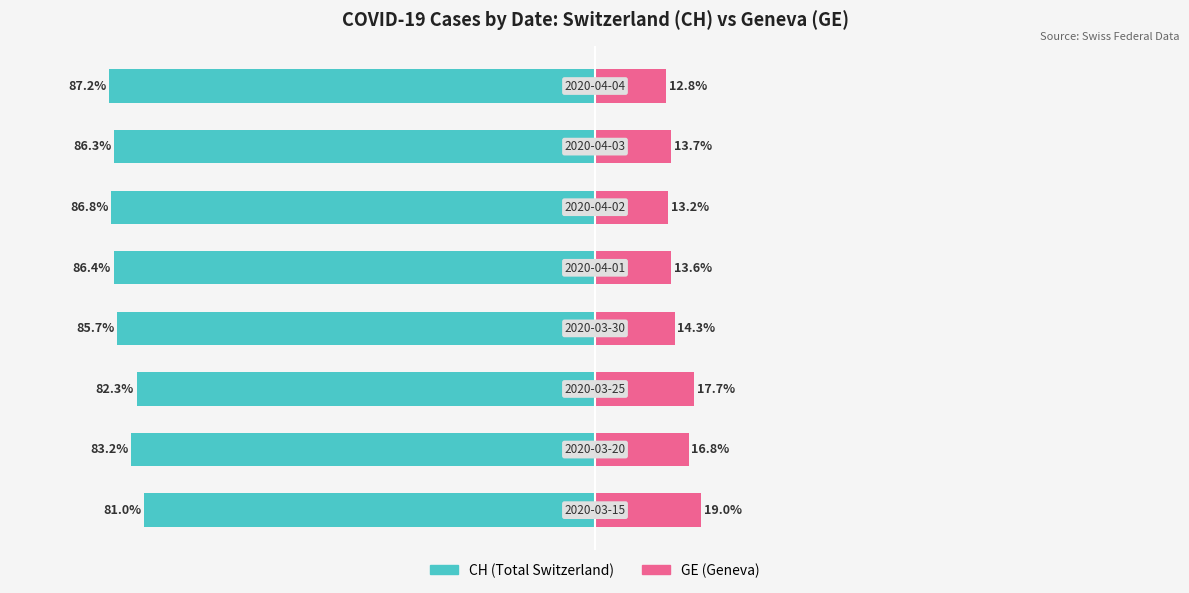

The CH (Total Switzerland) series shows -86.4 at 4. True or false?

True